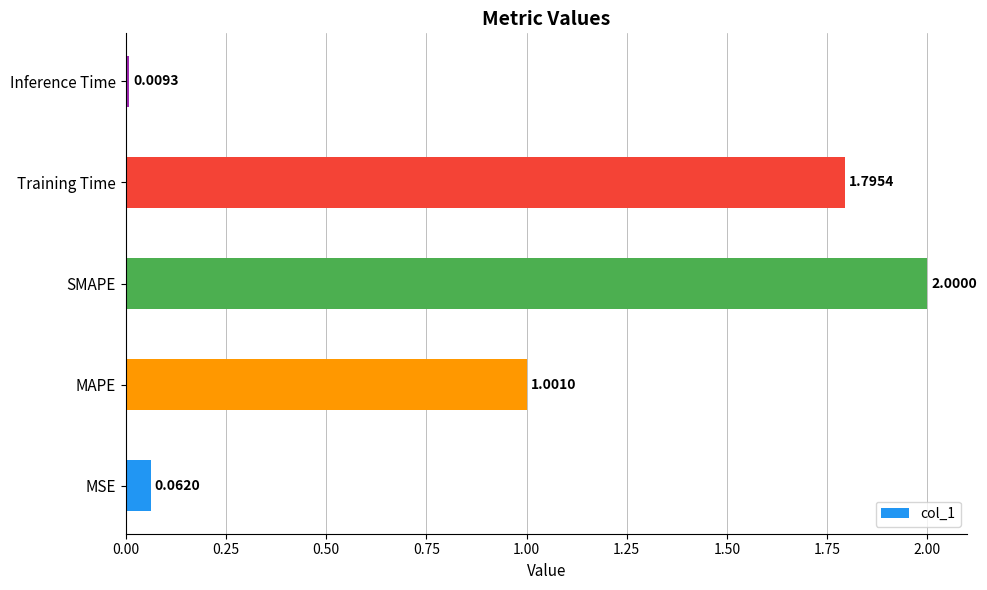

Which category has the lowest value across all series?

Inference Time